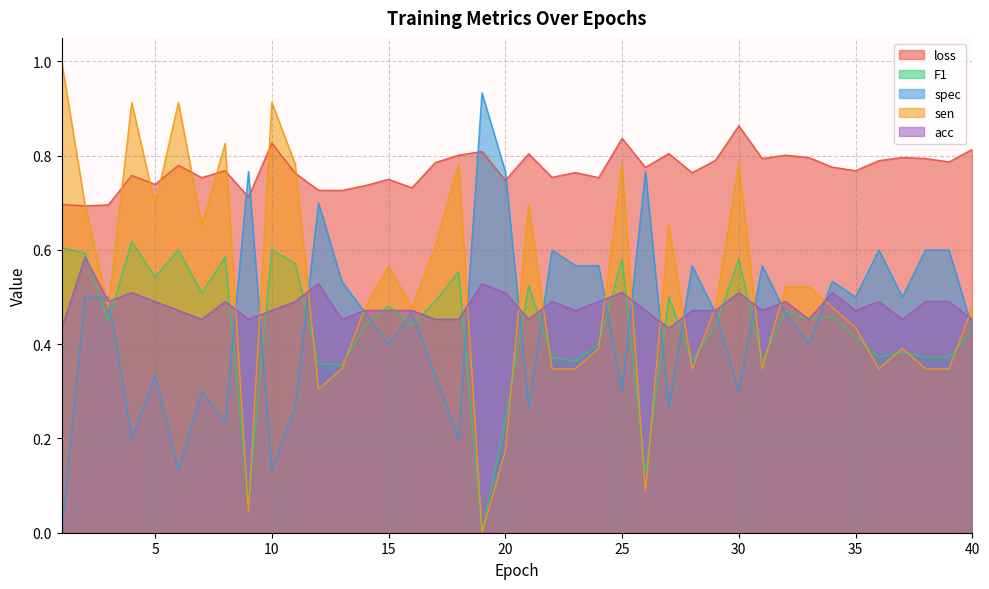

Which series has the largest total across all categories?

loss